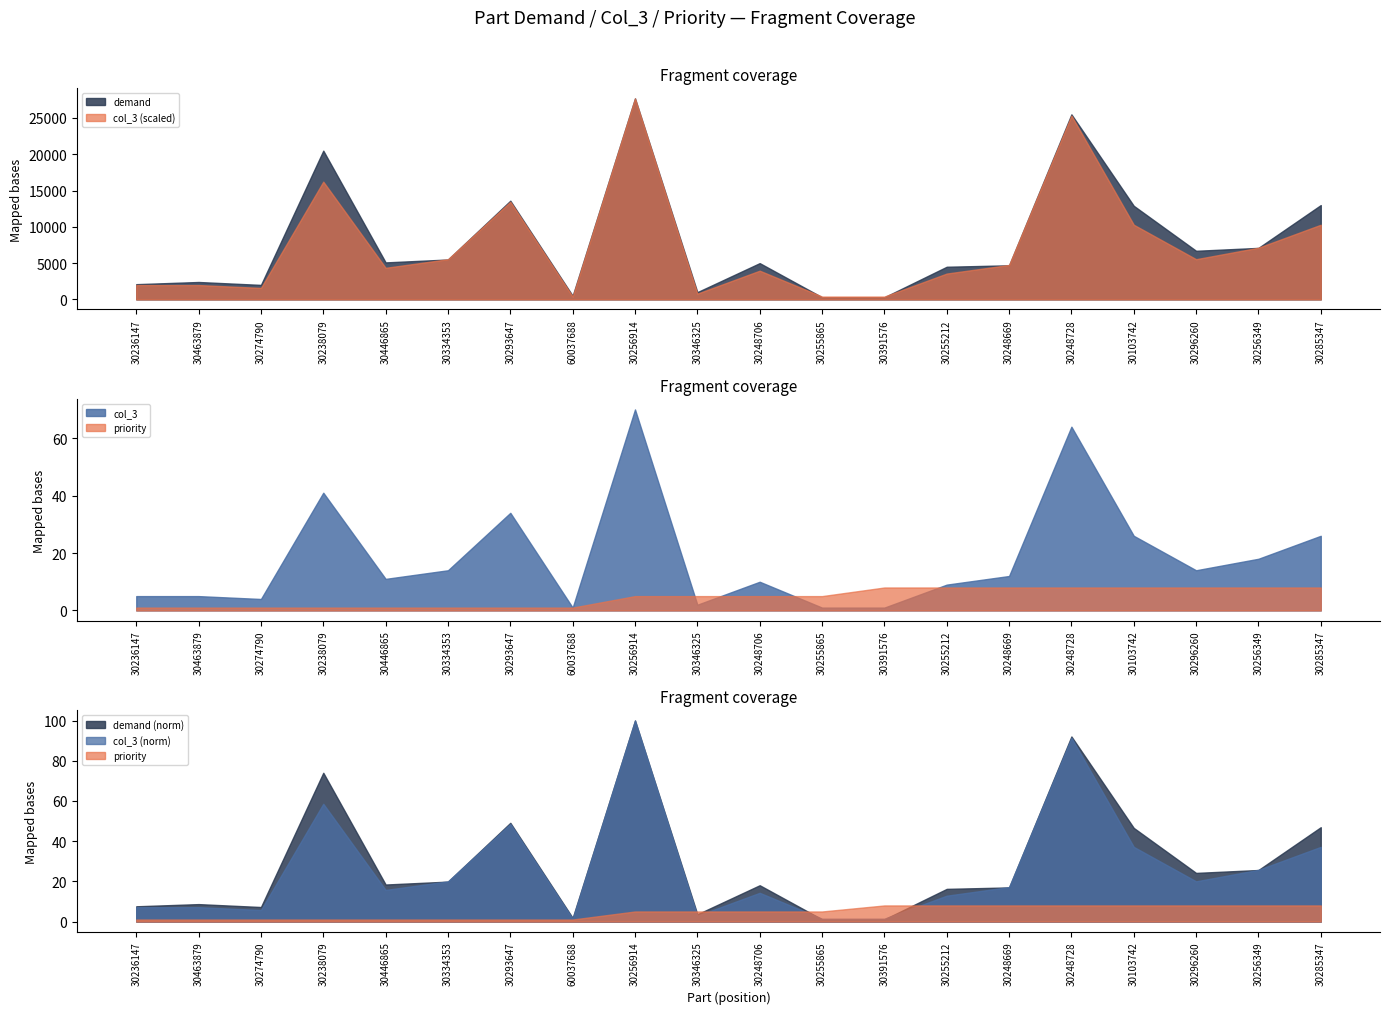

Which series has the widest spread of values?

demand